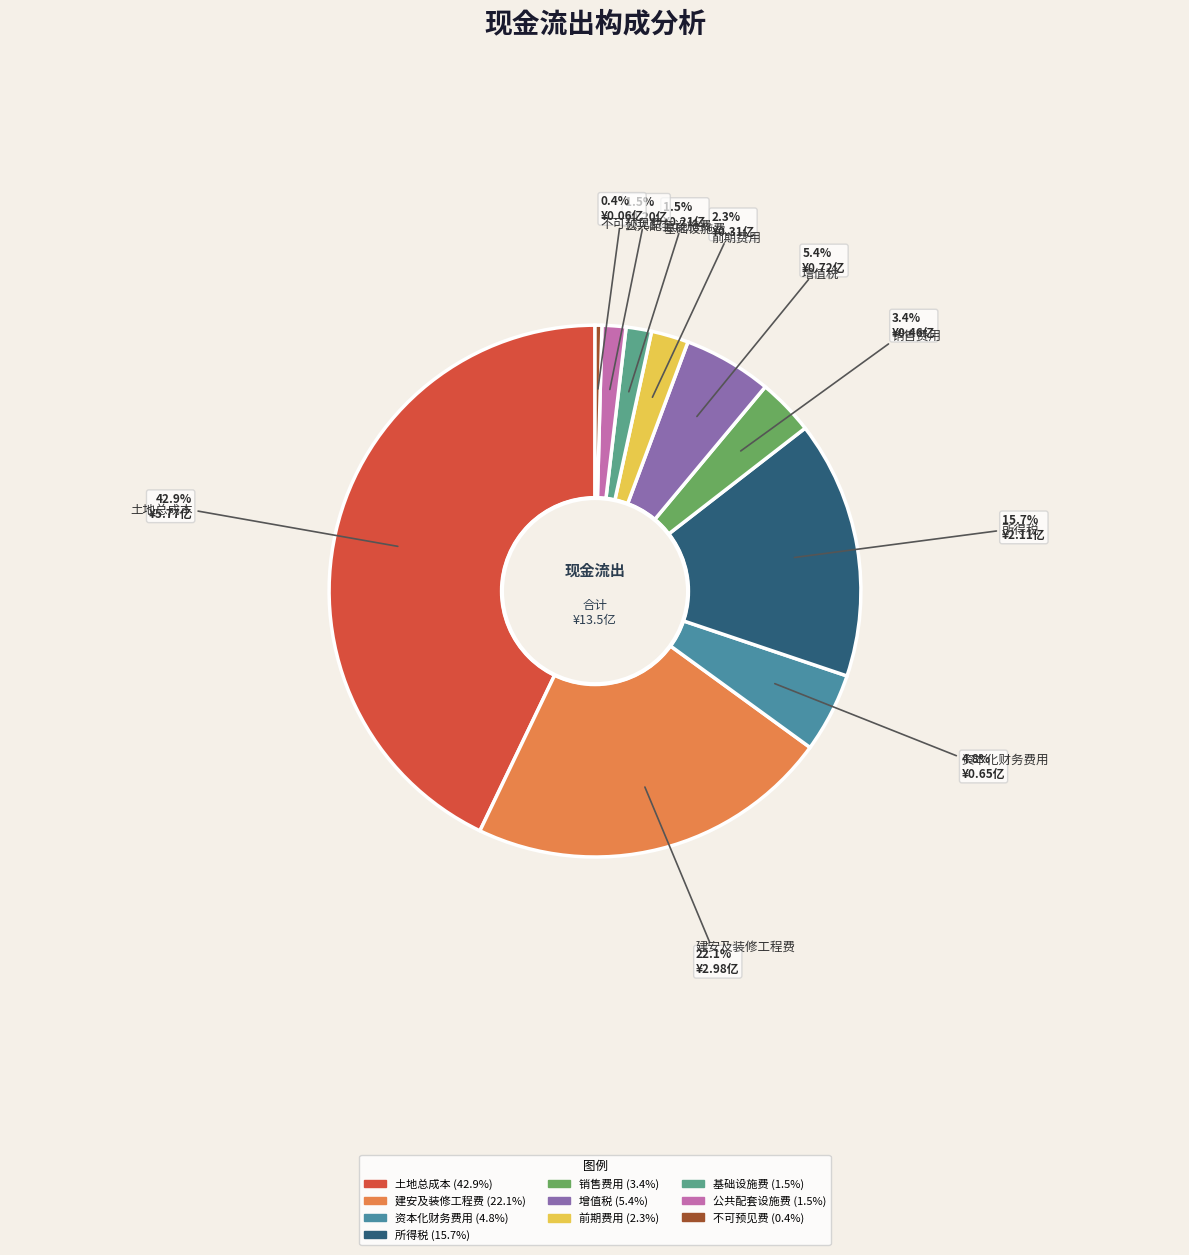

To the nearest percent, what is the average slice percentage?

10%